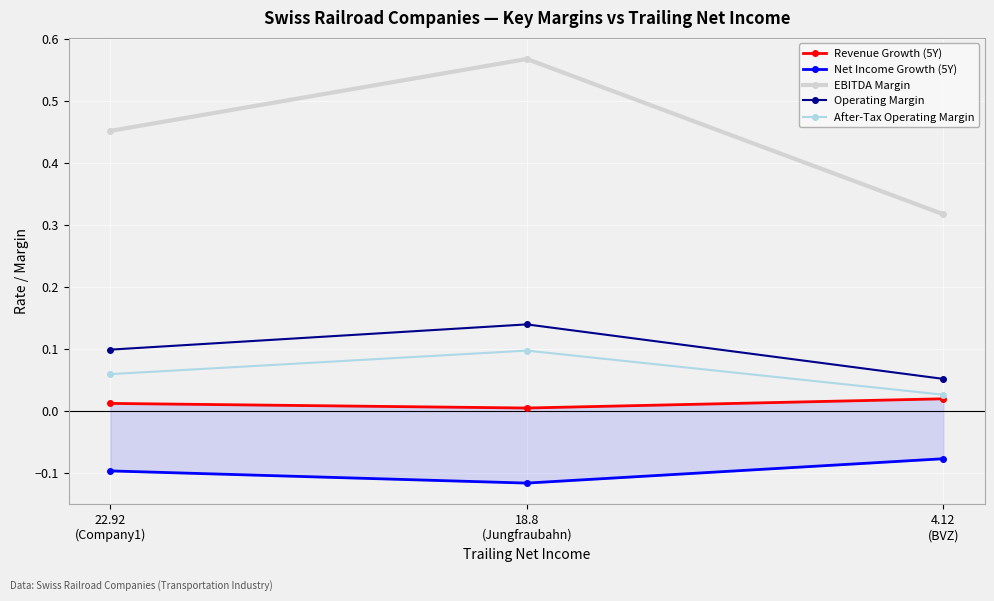

What is the average value of the After-Tax Operating Margin series?

0.1